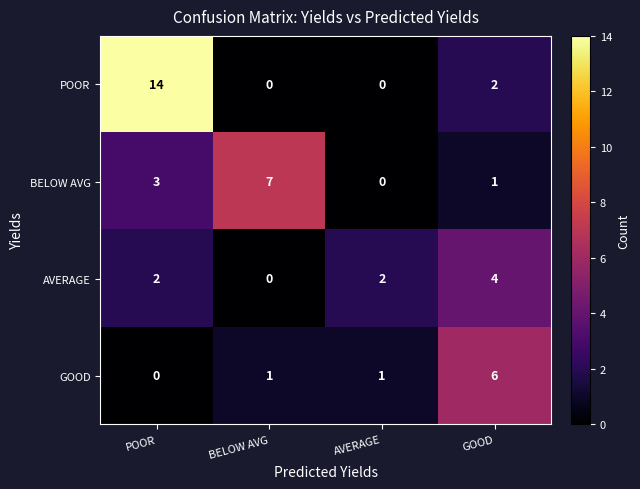

List the series in order of their peak value, highest first.

POOR, BELOW AVG, GOOD, AVERAGE